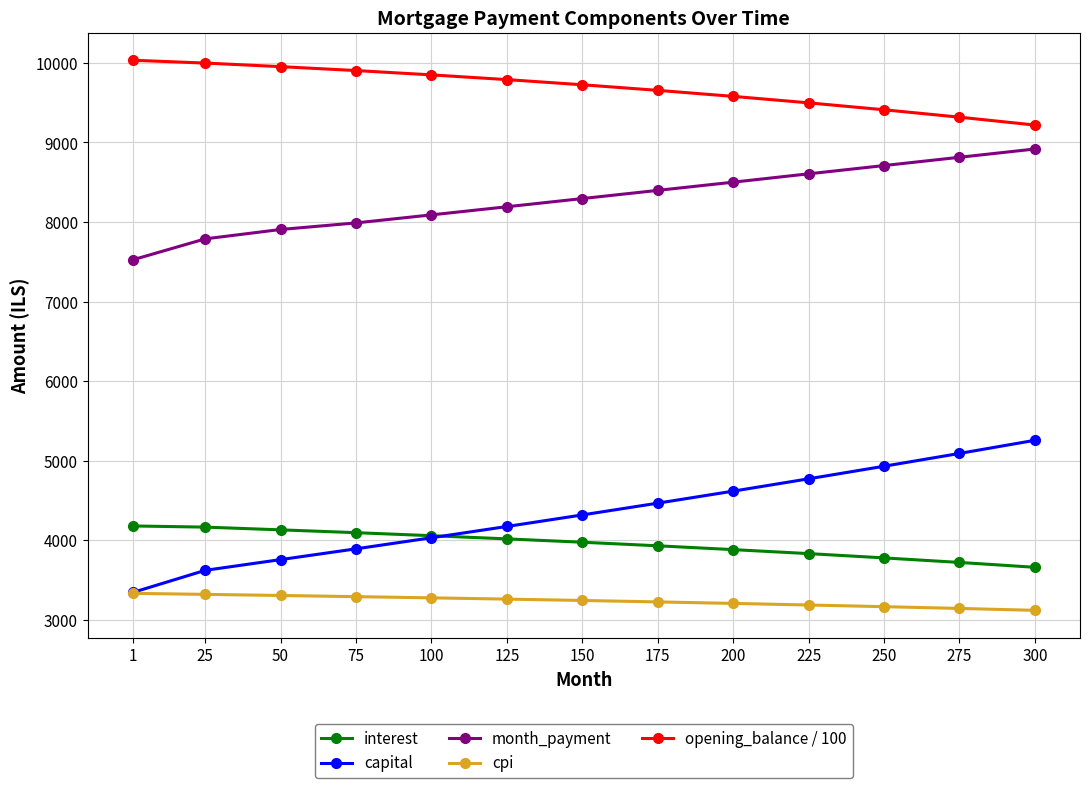

How many data points in month_payment are less than 8295?

6